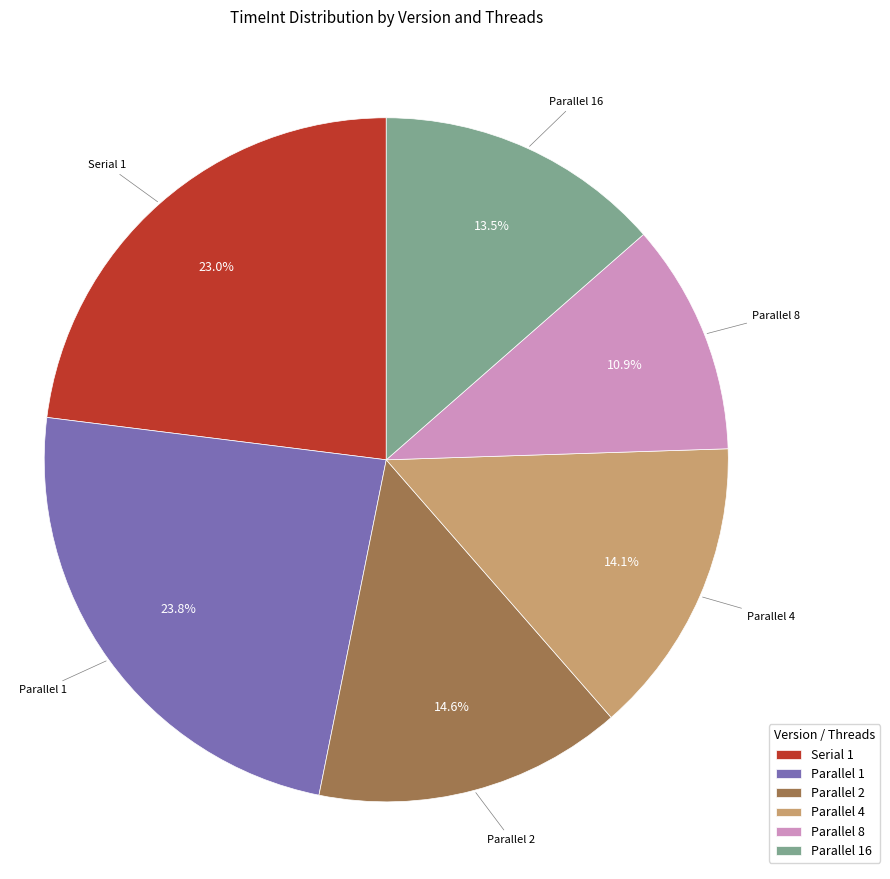

Does Parallel 16 account for over 50% of the chart?

No